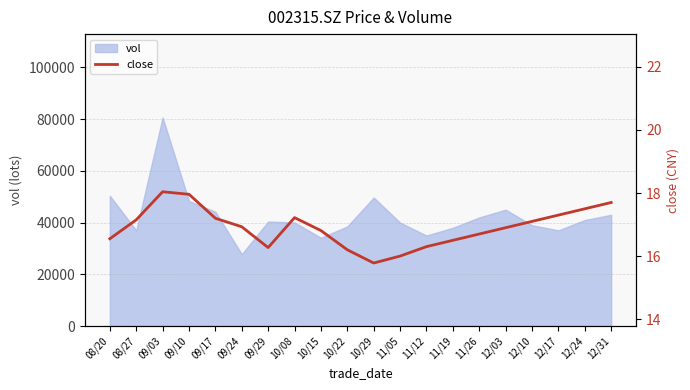

What is the maximum value shown in the chart?

18.0